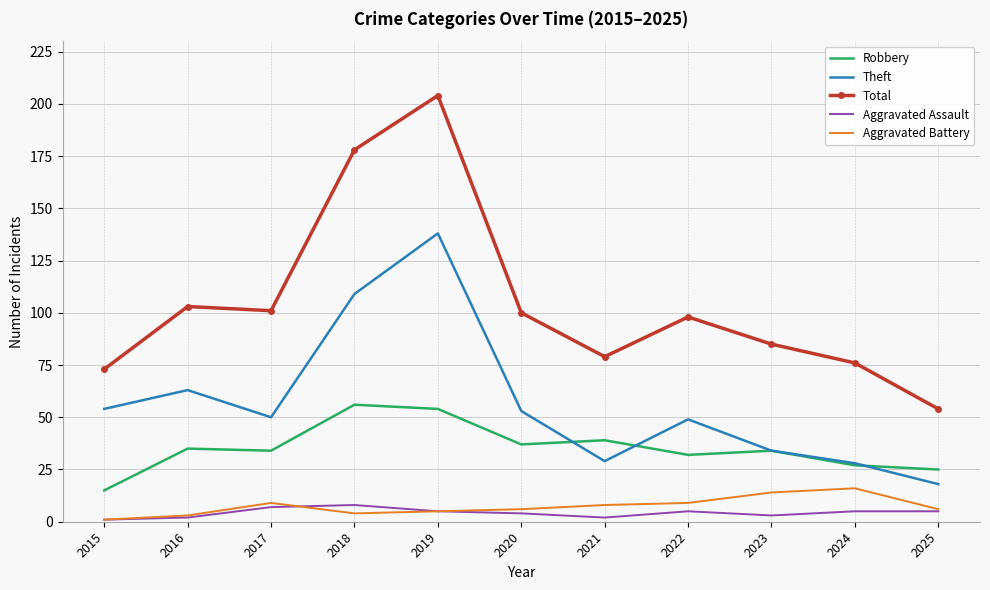

True or false: Robbery and Theft cross at least once.

True